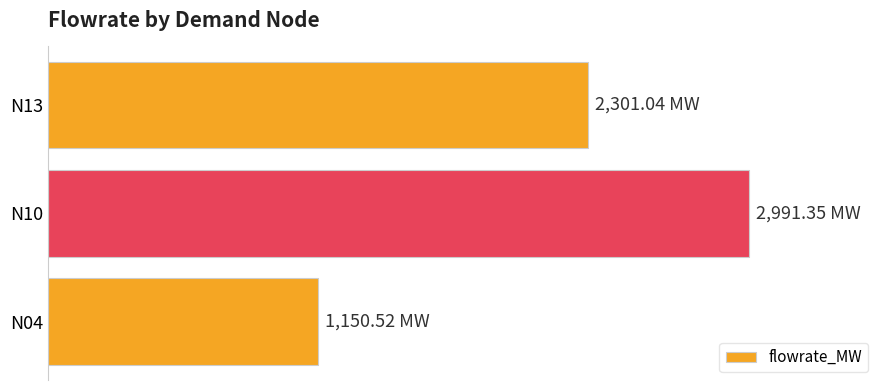

List the labels in order of value, largest first.

N10, N13, N04